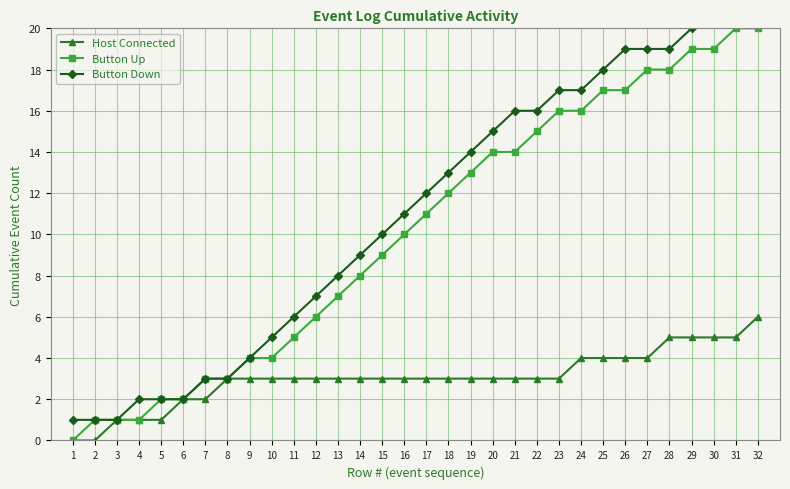

Which series has the largest total across all categories?

Button Down